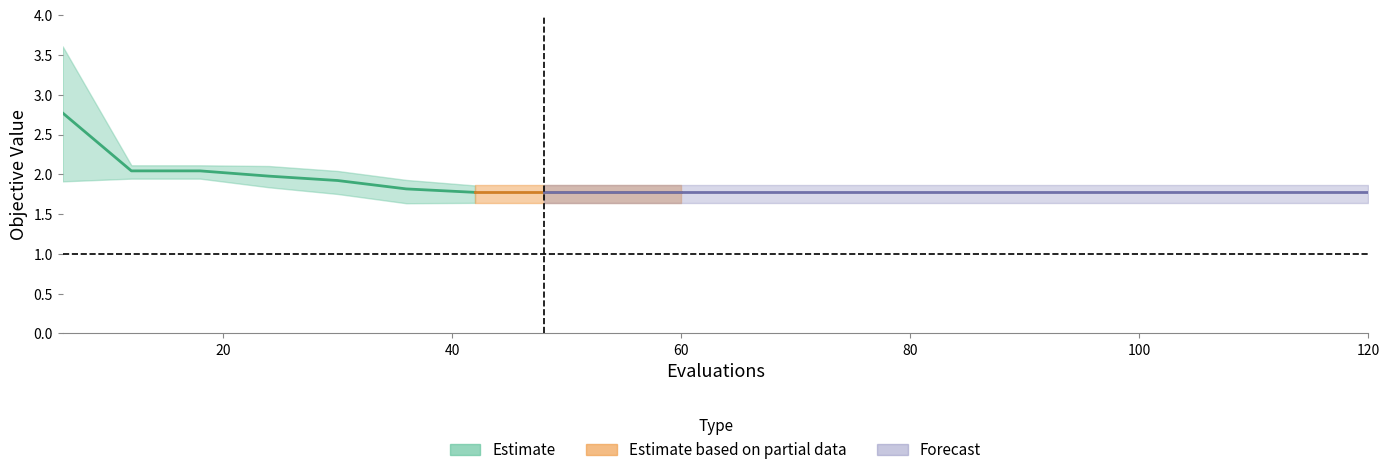

Reading left to right, transcribe all the data shown in this chart.

mean: 0=2.8	1=2.0	2=2.0	3=2.0	4=1.9	5=1.8	6=1.8	7=1.8	8=1.8	9=1.8	10=1.8	11=1.8	12=1.8	13=1.8	14=1.8	15=1.8	16=1.8	17=1.8	18=1.8	19=1.8
best: 0=1.9	1=1.9	2=1.9	3=1.8	4=1.8	5=1.6	6=1.6	7=1.6	8=1.6	9=1.6	10=1.6	11=1.6	12=1.6	13=1.6	14=1.6	15=1.6	16=1.6	17=1.6	18=1.6	19=1.6
worst: 0=3.6	1=2.1	2=2.1	3=2.1	4=2.0	5=1.9	6=1.9	7=1.9	8=1.9	9=1.9	10=1.9	11=1.9	12=1.9	13=1.9	14=1.9	15=1.9	16=1.9	17=1.9	18=1.9	19=1.9